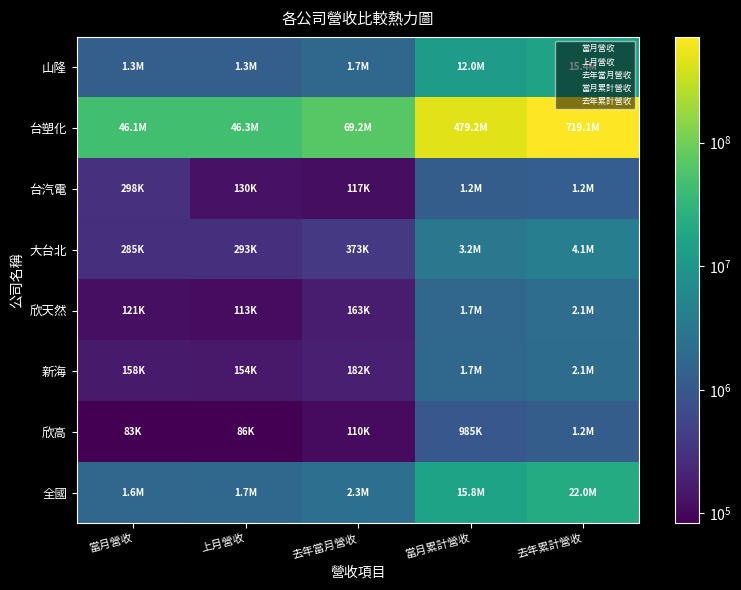

Between 去年當月營收 and 當月累計營收, which series saw the biggest shift?

台塑化